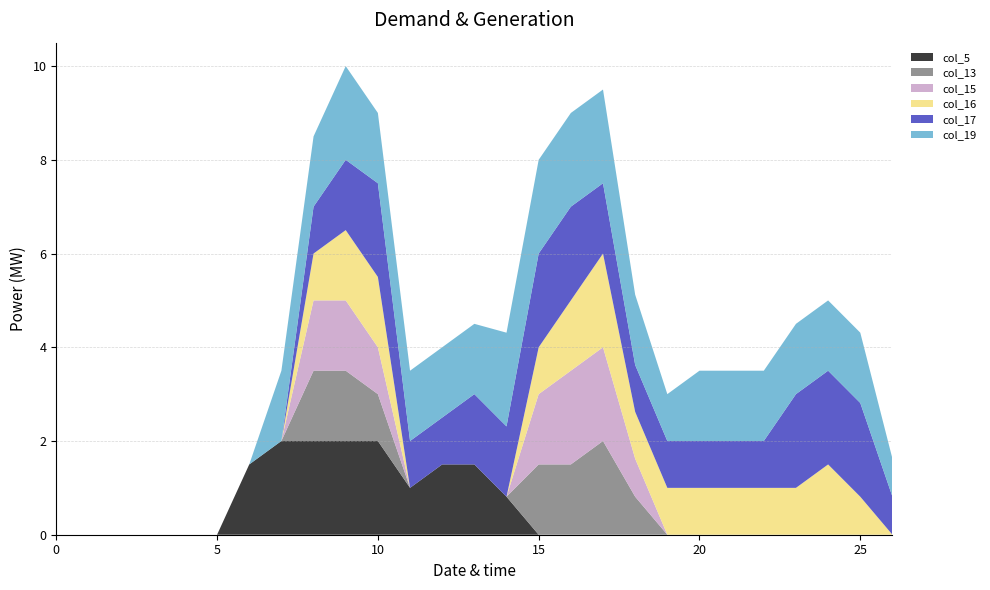

Reading left to right, list all the values displayed in this chart.

col_5: 0.0	0.0	0.0	0.0	0.0	0.0	1.5	2.0	2.0	2.0	2.0	1.0	1.5	1.5	0.8	0.0	0.0	0.0	0.0	0.0	0.0	0.0	0.0	0.0	0.0	0.0	0.0
col_13: 0.0	0.0	0.0	0.0	0.0	0.0	0.0	0.0	1.5	1.5	1.0	0.0	0.0	0.0	0.0	1.5	1.5	2.0	0.8	0.0	0.0	0.0	0.0	0.0	0.0	0.0	0.0
col_15: 0.0	0.0	0.0	0.0	0.0	0.0	0.0	0.0	1.5	1.5	1.0	0.0	0.0	0.0	0.0	1.5	2.0	2.0	0.8	0.0	0.0	0.0	0.0	0.0	0.0	0.0	0.0
col_16: 0.0	0.0	0.0	0.0	0.0	0.0	0.0	0.0	1.0	1.5	1.5	0.0	0.0	0.0	0.0	1.0	1.5	2.0	1.0	1.0	1.0	1.0	1.0	1.0	1.5	0.8	0.0
col_17: 0.0	0.0	0.0	0.0	0.0	0.0	0.0	0.0	1.0	1.5	2.0	1.0	1.0	1.5	1.5	2.0	2.0	1.5	1.0	1.0	1.0	1.0	1.0	2.0	2.0	2.0	0.8
col_19: 0.0	0.0	0.0	0.0	0.0	0.0	0.0	1.5	1.5	2.0	1.5	1.5	1.5	1.5	2.0	2.0	2.0	2.0	1.5	1.0	1.5	1.5	1.5	1.5	1.5	1.5	0.8